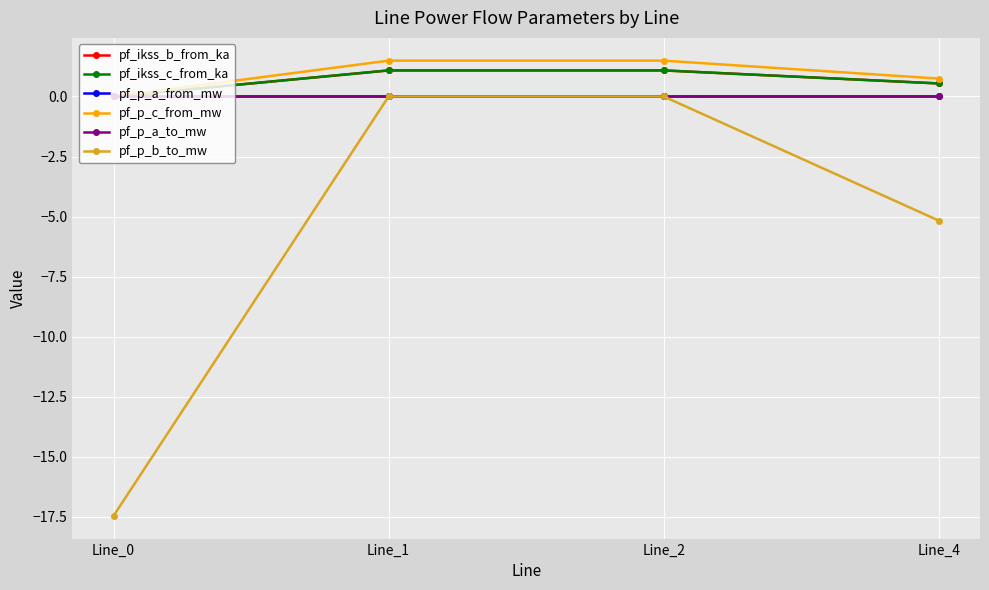

Rank the series at Line_1 from lowest to highest value.

pf_p_b_to_mw, pf_p_a_to_mw, pf_p_a_from_mw, pf_ikss_b_from_ka, pf_ikss_c_from_ka, pf_p_c_from_mw